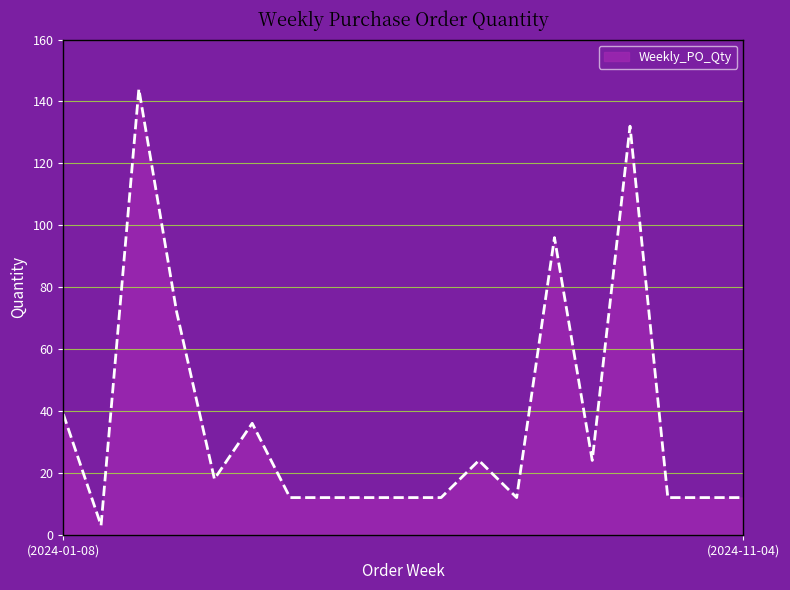

What is the greatest value displayed?

144